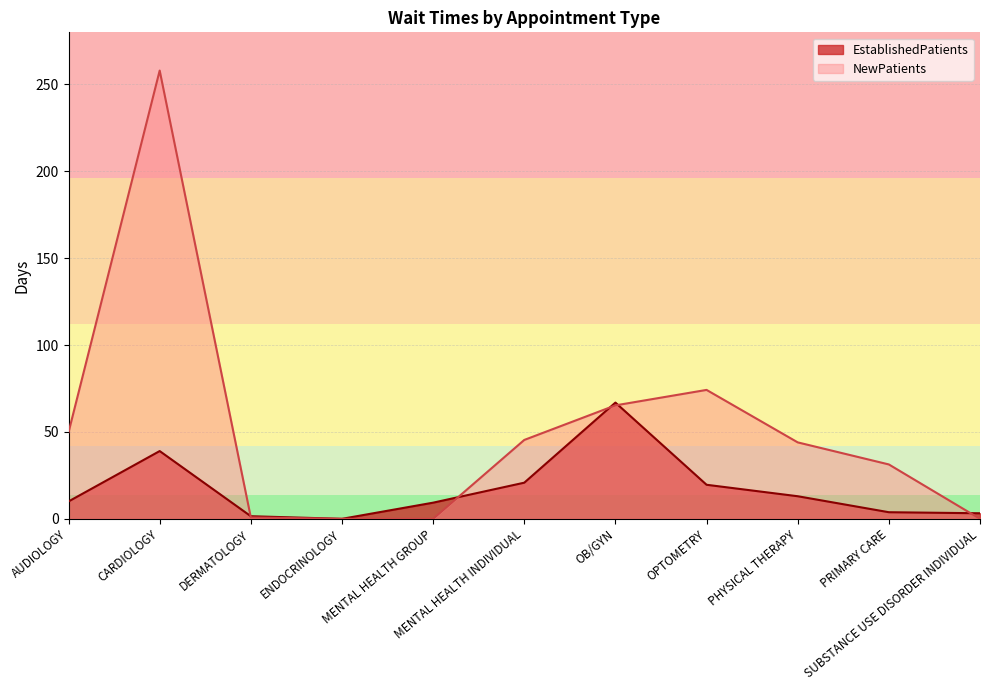

True or false: NewPatients has a value of 49.8 at AUDIOLOGY.

True